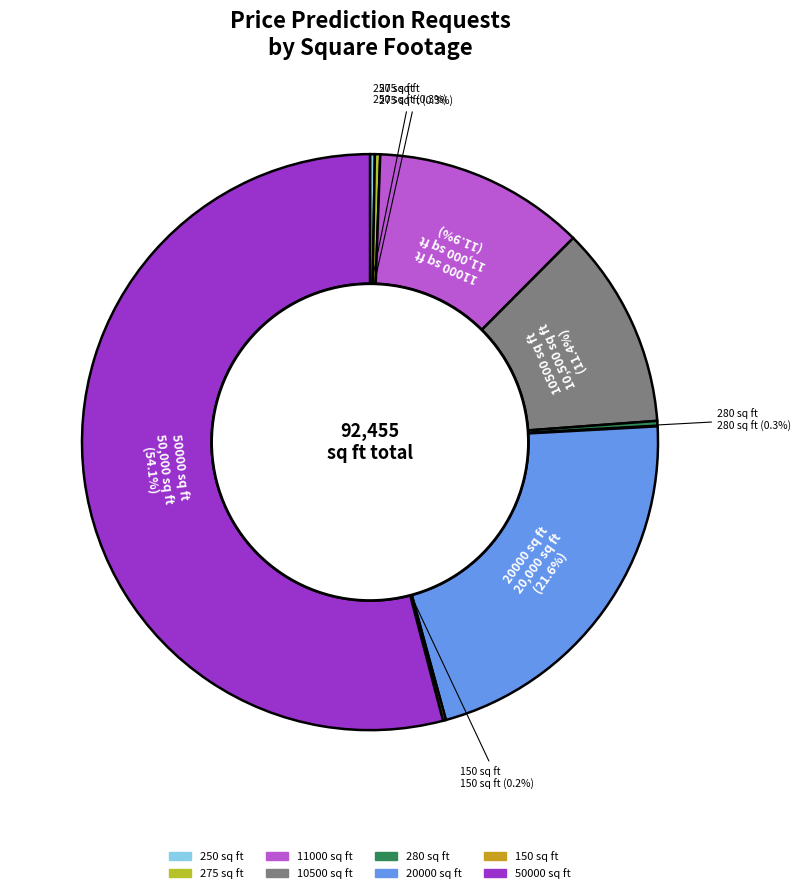

Which has a higher value, 275 sq ft or 50000 sq ft?

50000 sq ft